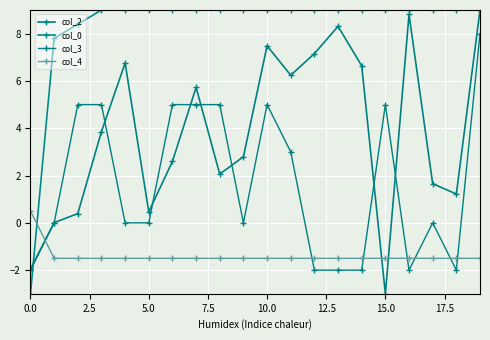

Rank the series by their maximum value, from highest to lowest.

col_2, col_0, col_3, col_4